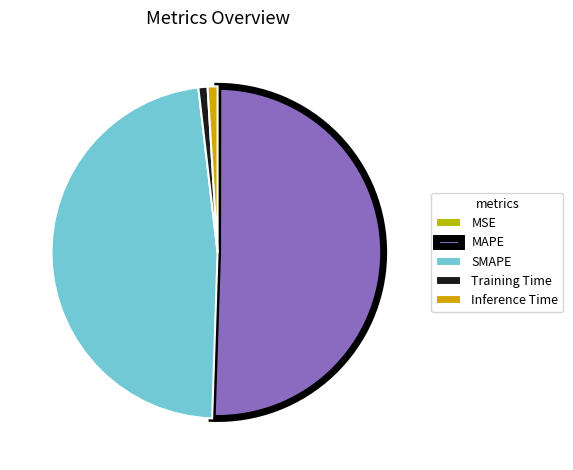

What is the smallest slice in the pie chart?

MSE